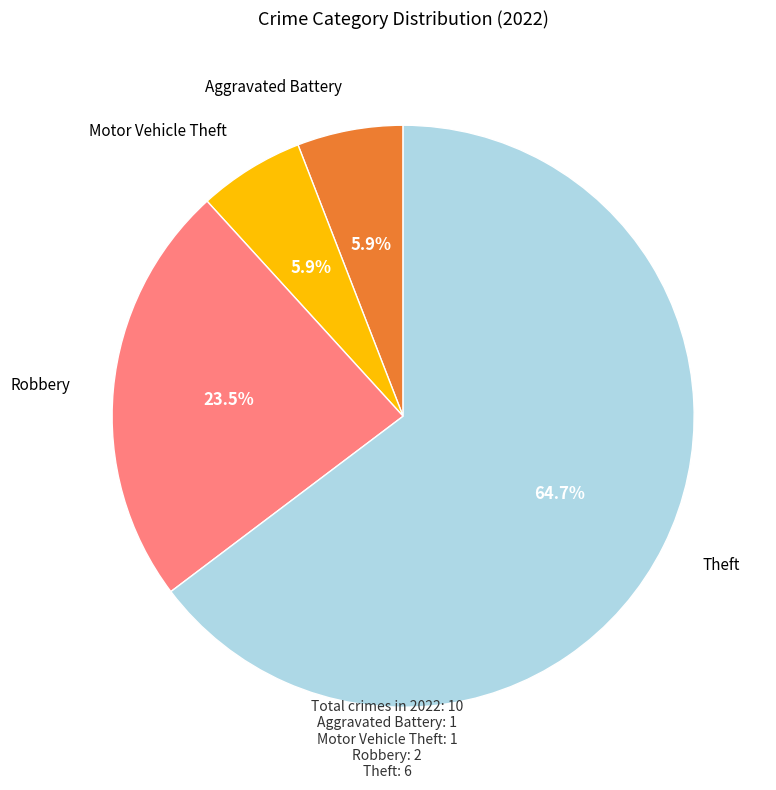

Is there a majority slice in this chart?

Yes